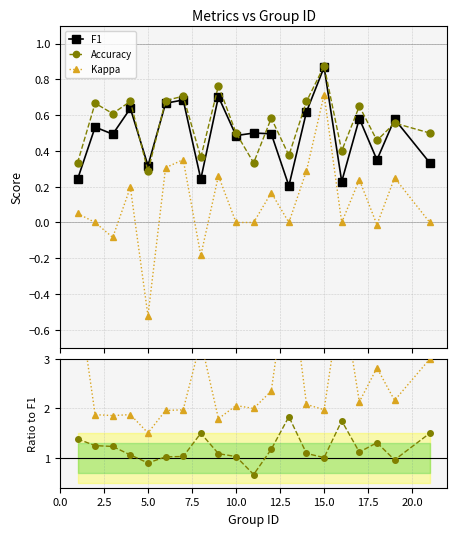

How many values in Kappa are above zero?

10